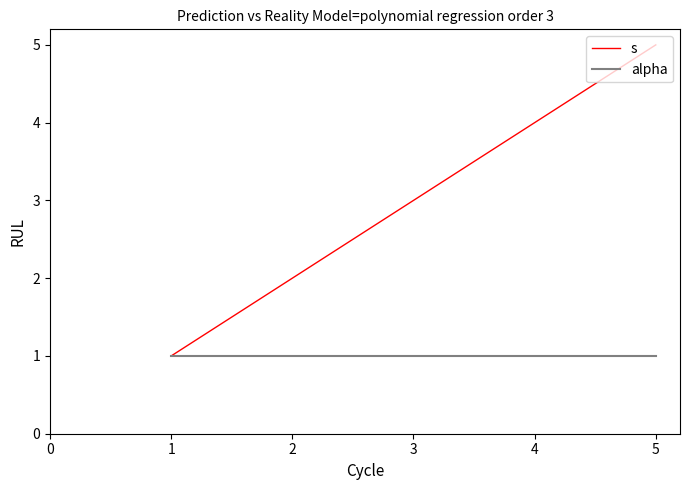

How many values in the s series are below 3?

2